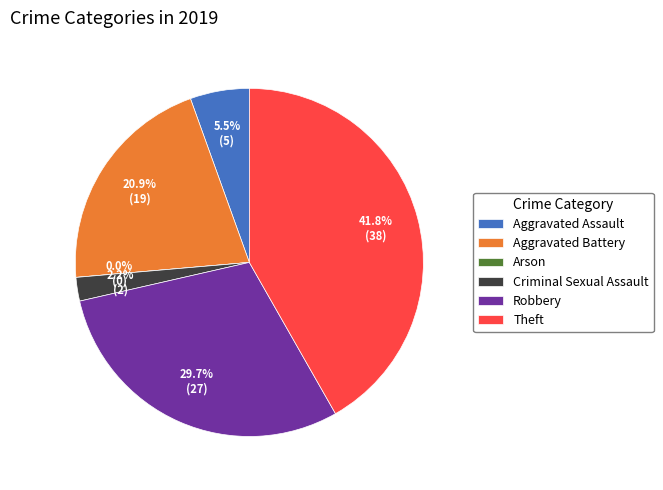

To the nearest percent, what is the average slice percentage?

17%